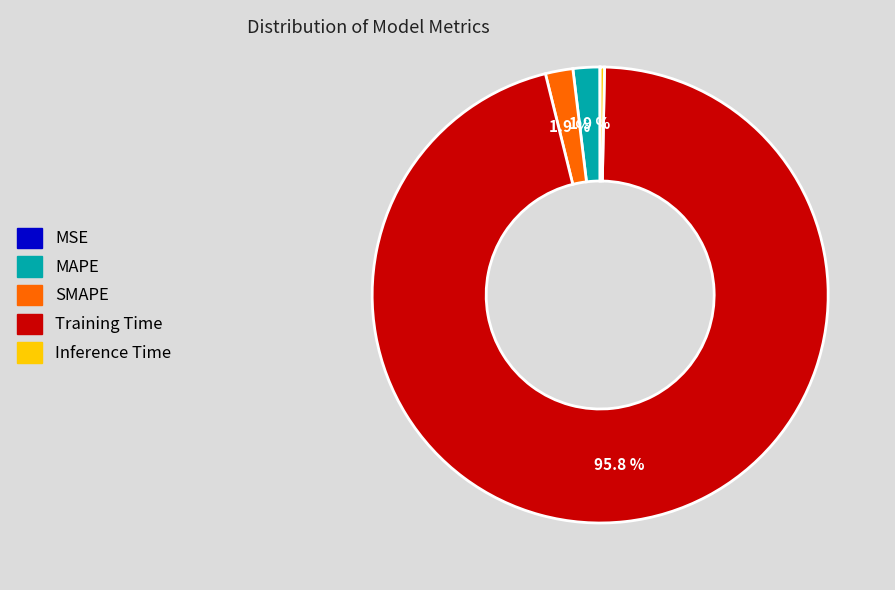

True or false: SMAPE accounts for 12% of the total.

False